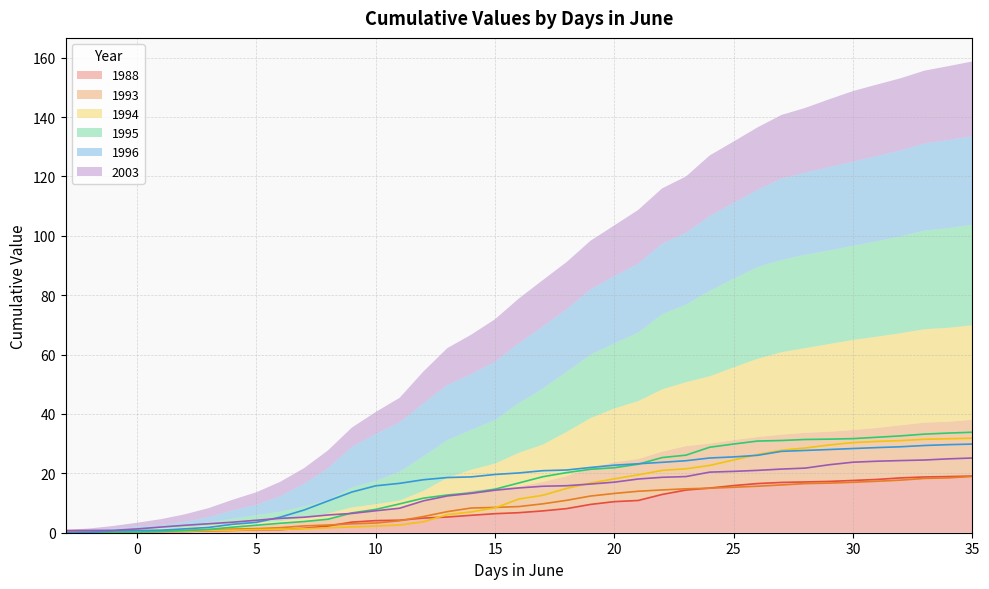

What are all the series names shown in the legend?

1988, 1993, 1994, 1995, 1996, 2003